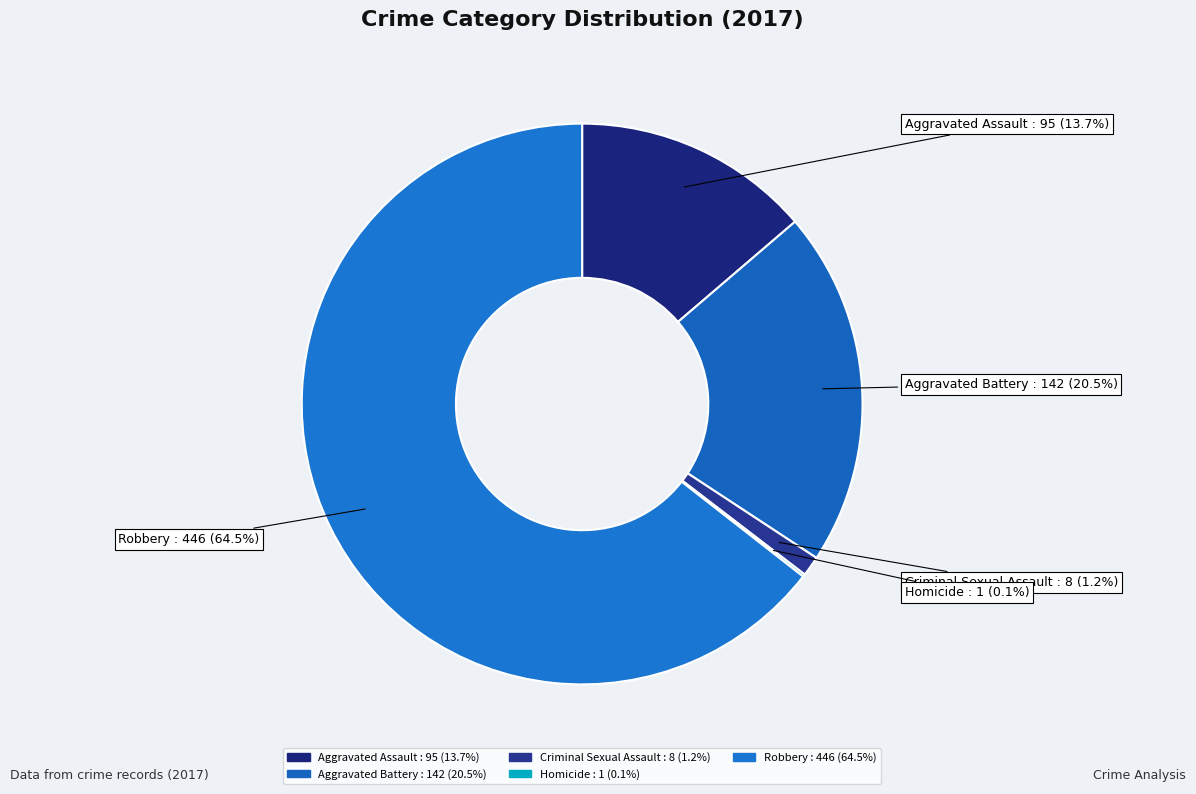

To the nearest percent, what is the average slice percentage?

20%